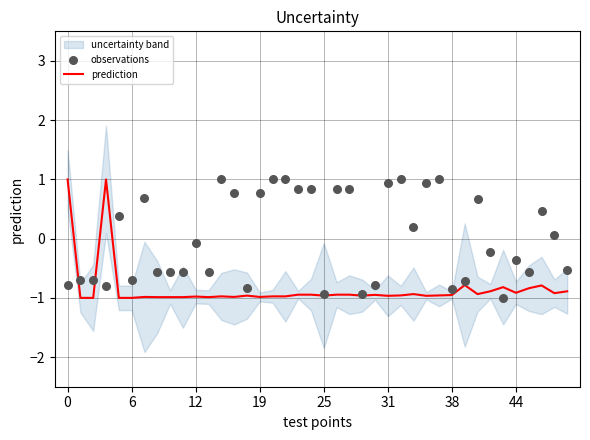

The prediction series shows -0.4 at 44. True or false?

False